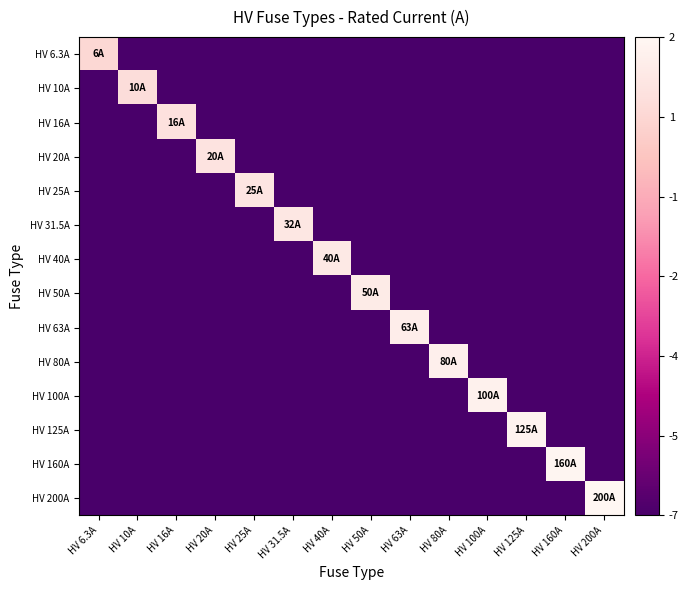

Rank the series at HV 16A from lowest to highest value.

HV 6.3A, HV 10A, HV 20A, HV 25A, HV 31.5A, HV 40A, HV 50A, HV 63A, HV 80A, HV 100A, HV 125A, HV 160A, HV 200A, HV 16A